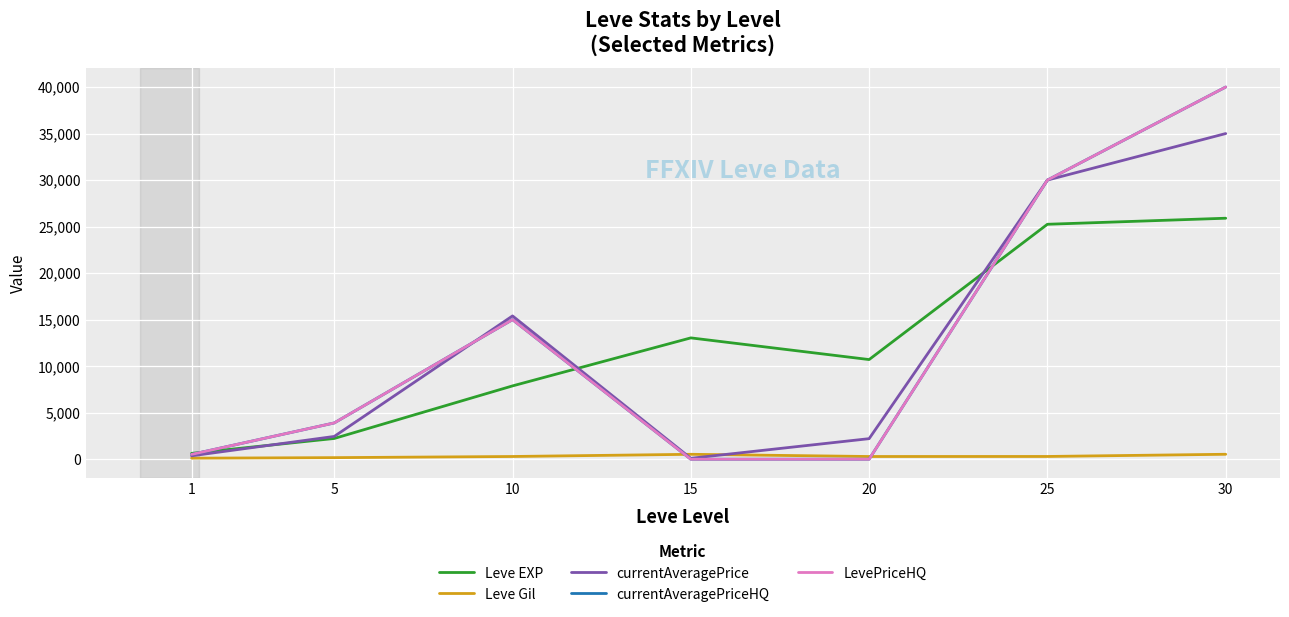

Is this an area chart (filled region under the line)?

No